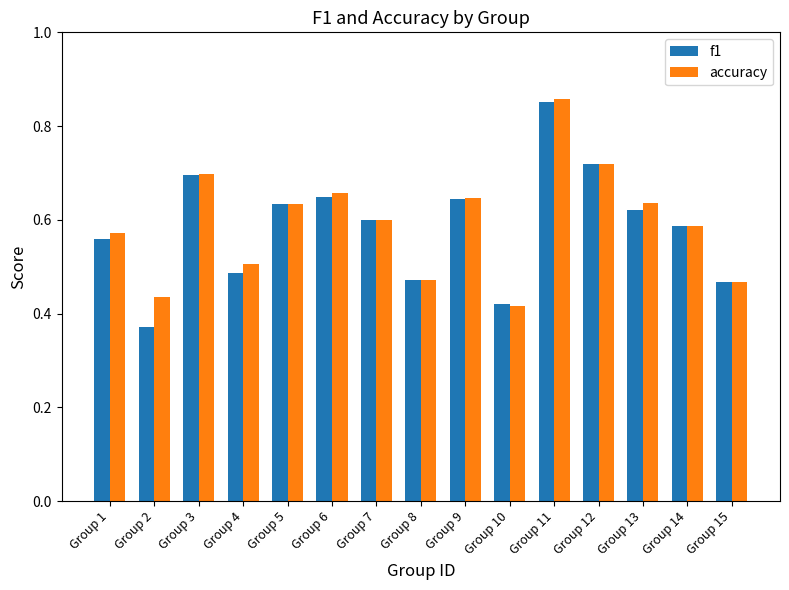

How many bars are there in each group?

2